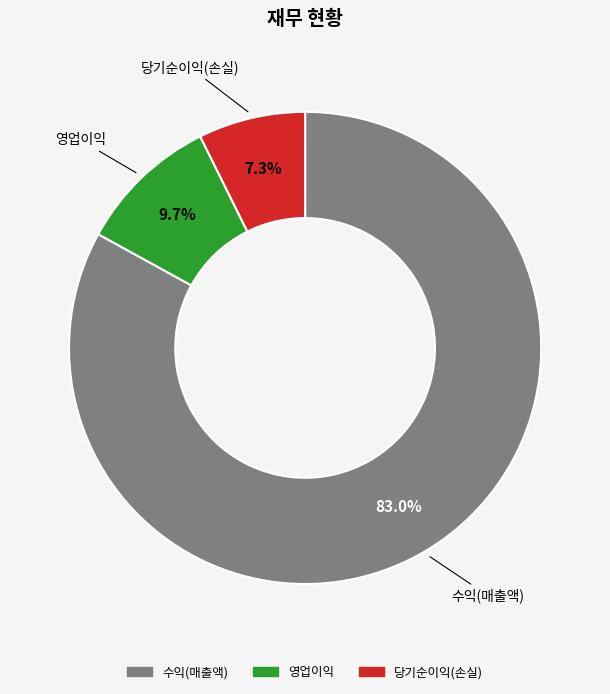

To the nearest percent, what percentage of the pie is 수익(매출액)?

83%